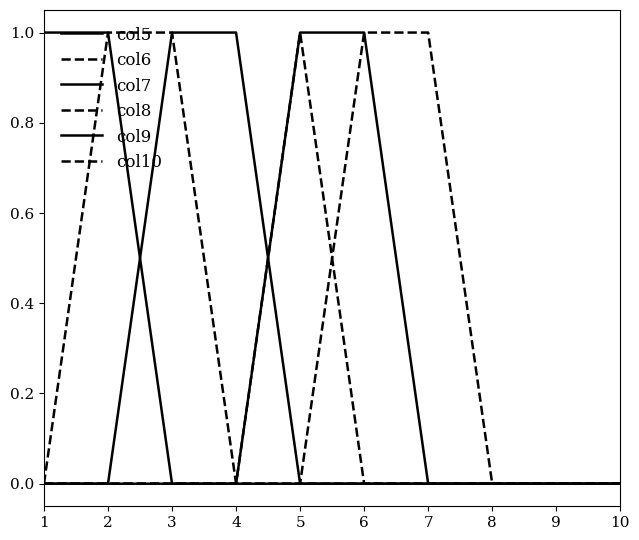

Rank the series at 3 from highest to lowest value.

col6, col7, col5, col8, col9, col10